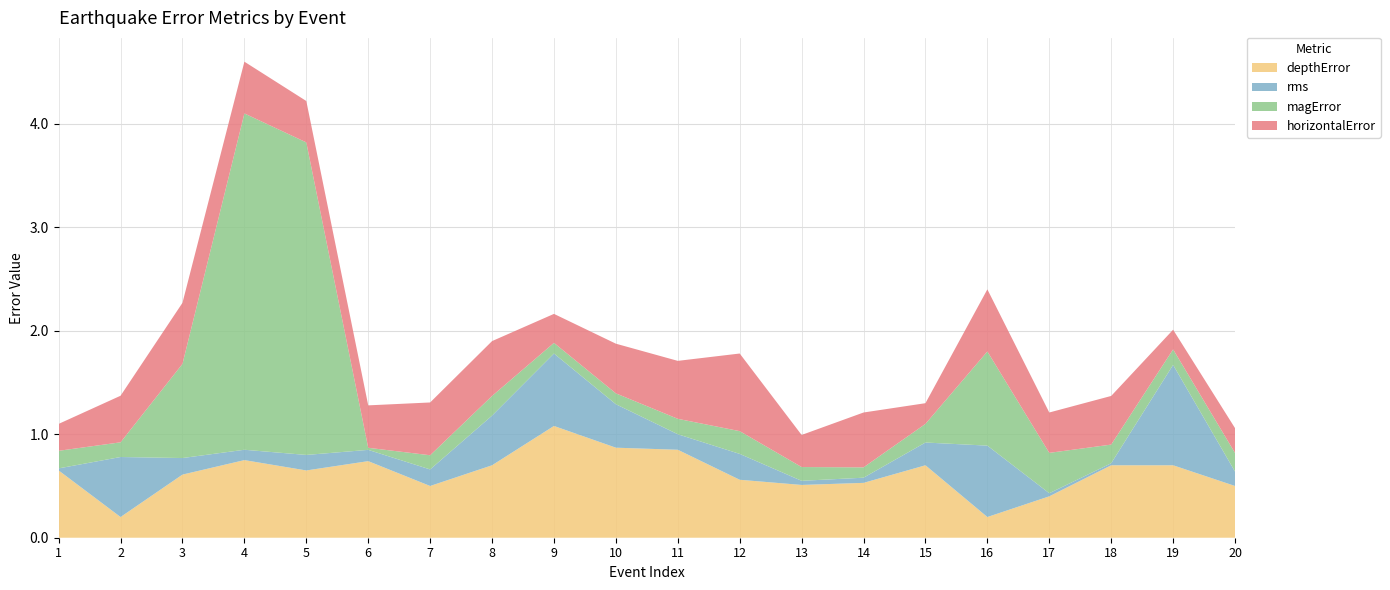

Reading right to left, list all the values displayed in this chart.

depthError: 20=0.5	19=0.7	18=0.7	17=0.4	16=0.2	15=0.7	14=0.5	13=0.5	12=0.6	11=0.8	10=0.9	9=1.1	8=0.7	7=0.5	6=0.7	5=0.7	4=0.8	3=0.6	2=0.2	1=0.7
rms: 20=0.1	19=1.0	18=0.0	17=0.0	16=0.7	15=0.2	14=0.1	13=0.0	12=0.2	11=0.1	10=0.4	9=0.7	8=0.5	7=0.2	6=0.1	5=0.1	4=0.1	3=0.2	2=0.6	1=0.0
magError: 20=0.2	19=0.1	18=0.2	17=0.4	16=0.9	15=0.2	14=0.1	13=0.1	12=0.2	11=0.1	10=0.1	9=0.1	8=0.2	7=0.1	6=0.0	5=3.0	4=3.2	3=0.9	2=0.1	1=0.2
horizontalError: 20=0.2	19=0.2	18=0.5	17=0.4	16=0.6	15=0.2	14=0.5	13=0.3	12=0.8	11=0.6	10=0.5	9=0.3	8=0.5	7=0.5	6=0.4	5=0.4	4=0.5	3=0.6	2=0.5	1=0.3